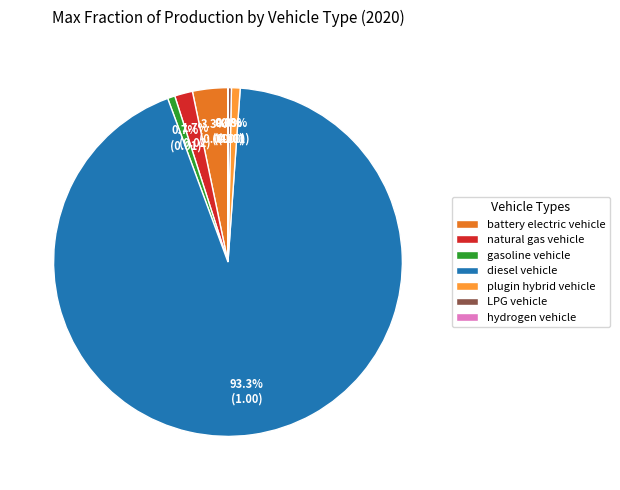

To the nearest percent, what is the combined percentage of battery electric vehicle and gasoline vehicle?

4%